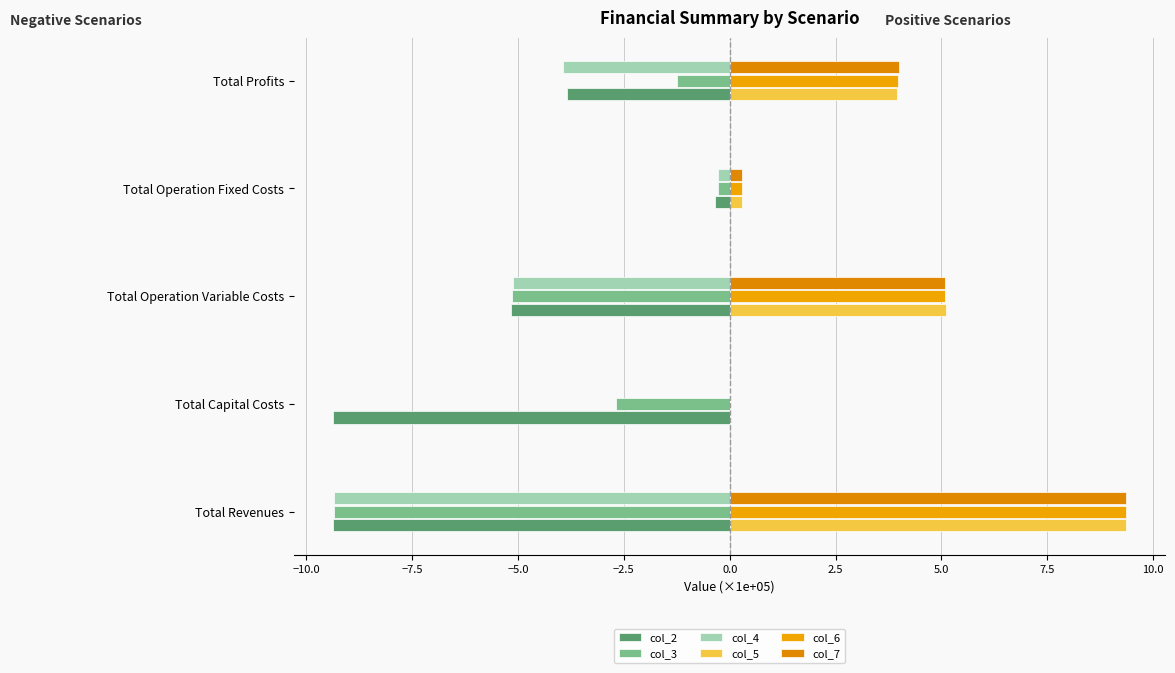

How many categories are shown in the chart?

5